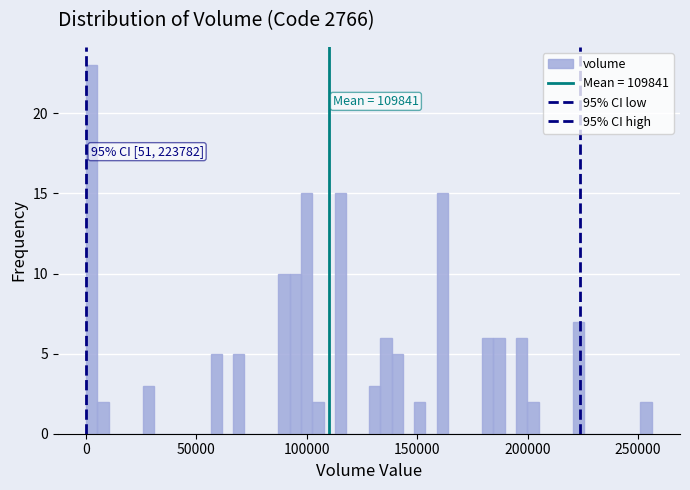

Read against the x-axis, roughly where is the centre of the tallest bar?

5000